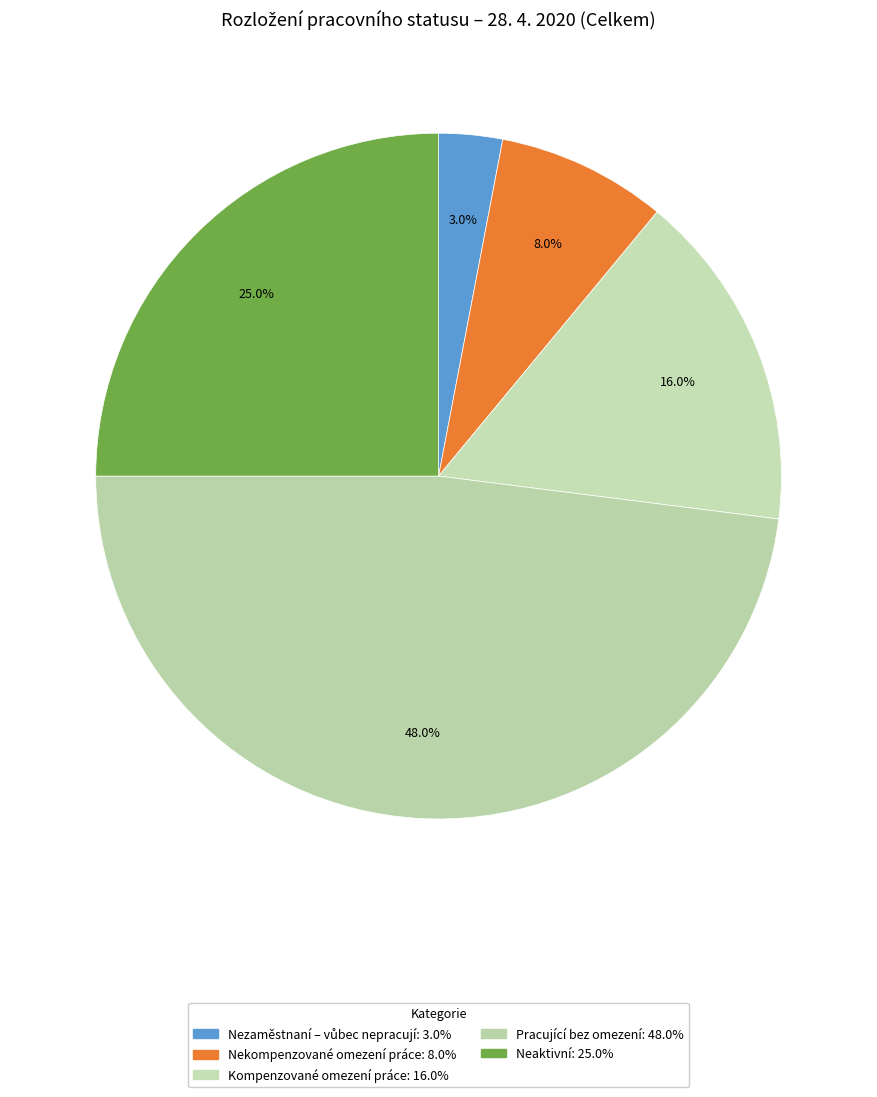

How many slices are in this pie chart?

5